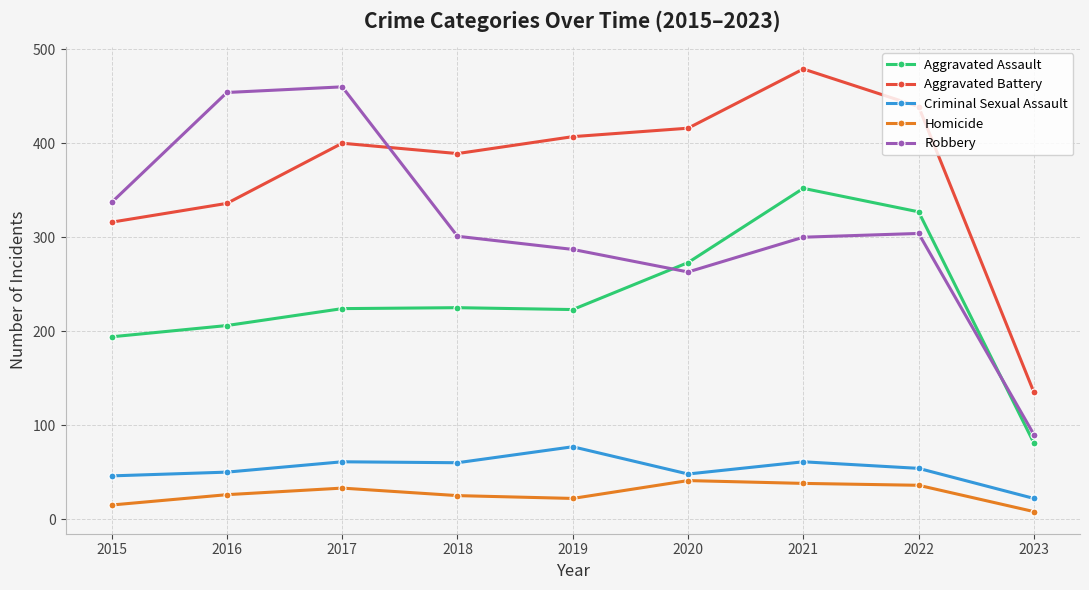

True or false: Homicide and Aggravated Assault cross at least once.

False